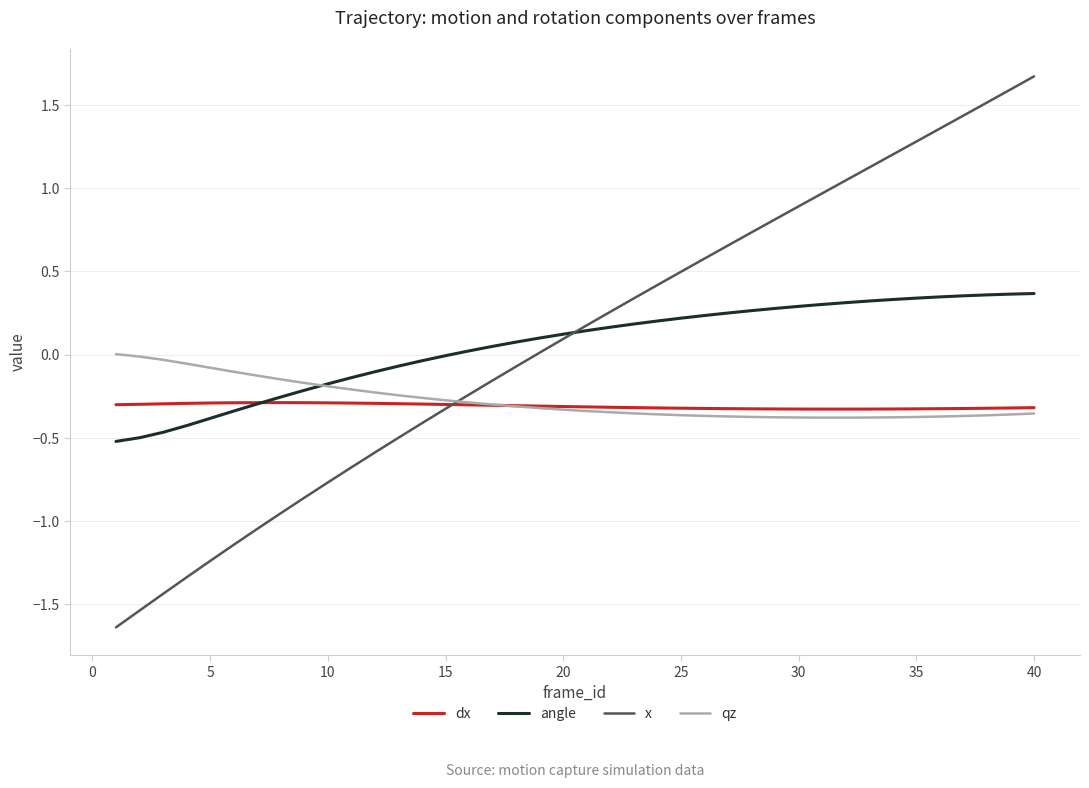

How many series are shown in this chart?

4